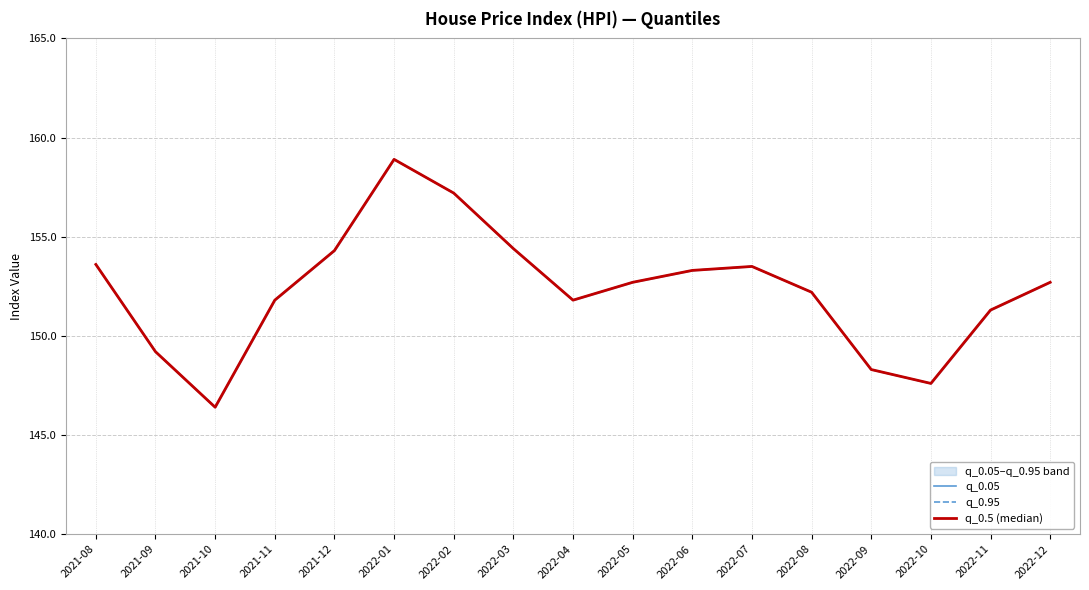

Is it true that q_0.05 equals 146.4 at 2021-10?

True